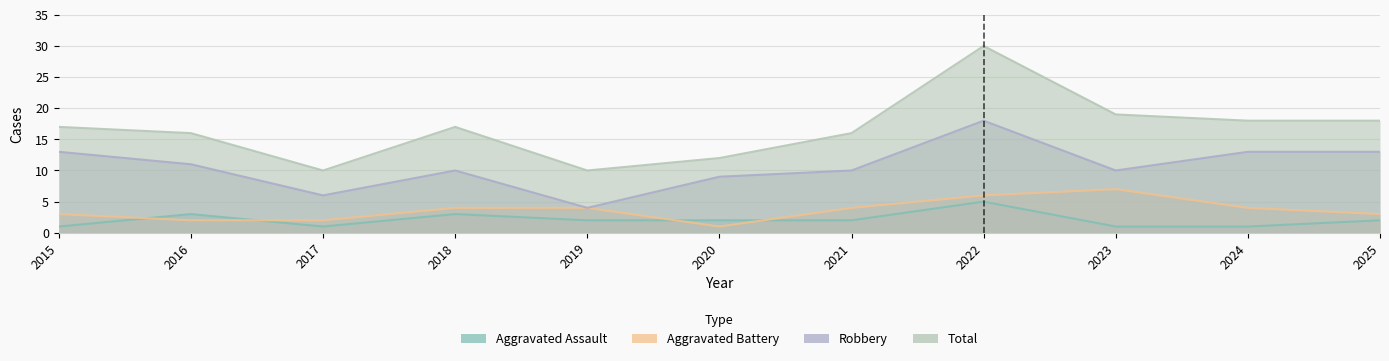

How many interior local peaks does the Aggravated Assault series have?

3